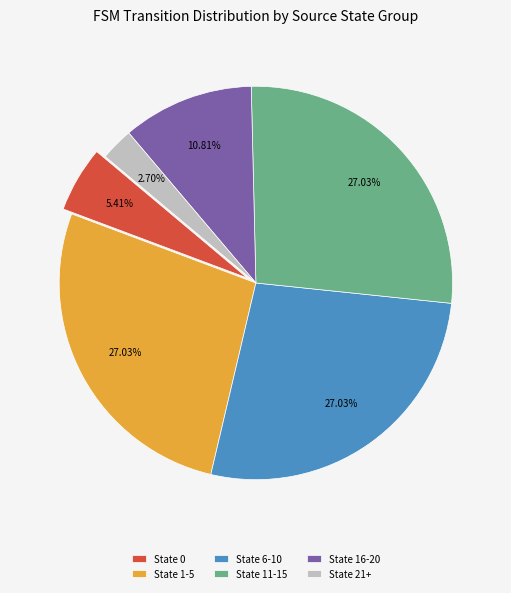

Does any single category account for the majority?

No